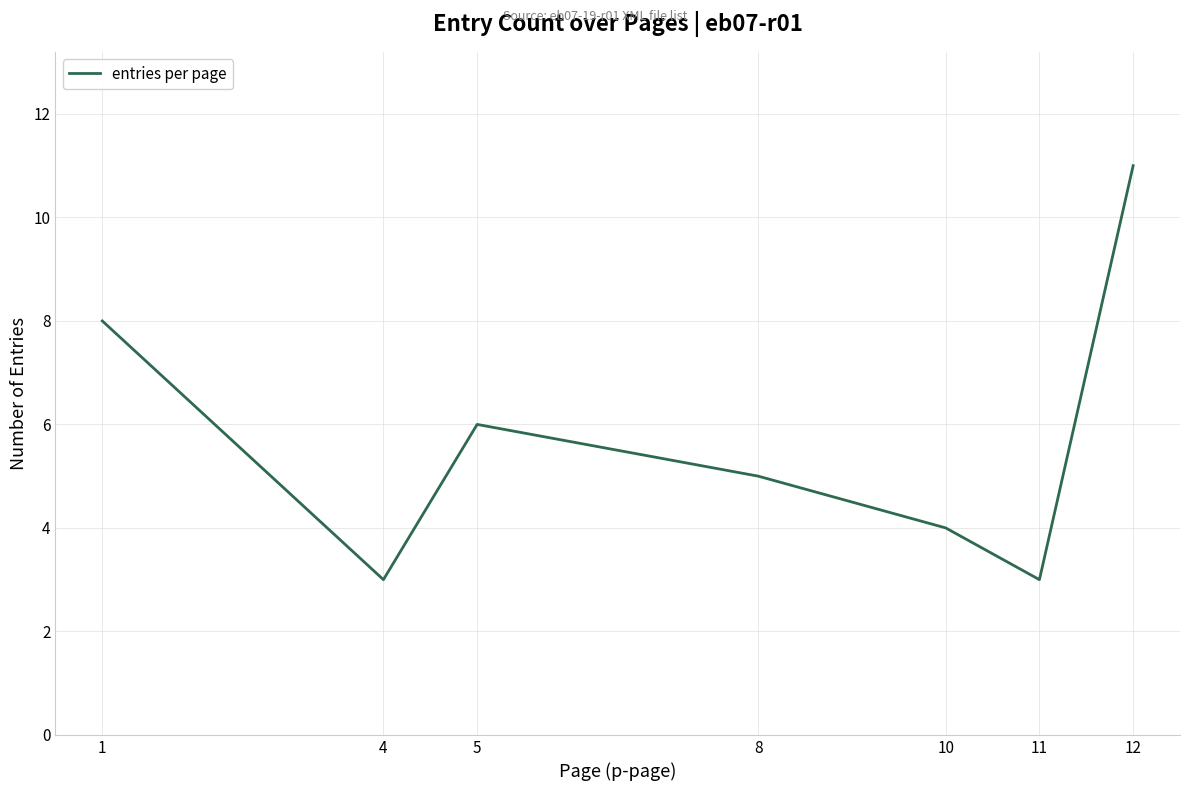

Is this an area chart (filled region under the line)?

No